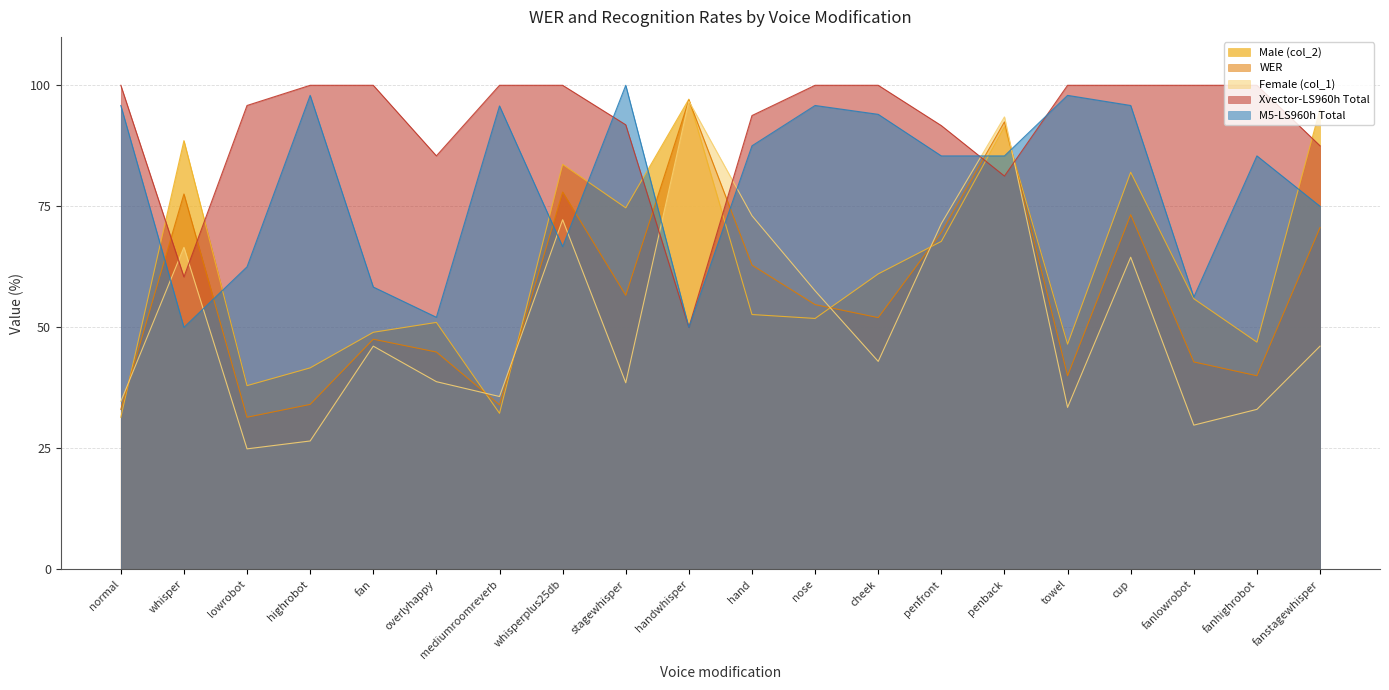

True or false: Xvector-LS960h Total has a value of 24.1 at fanstagewhisper.

False